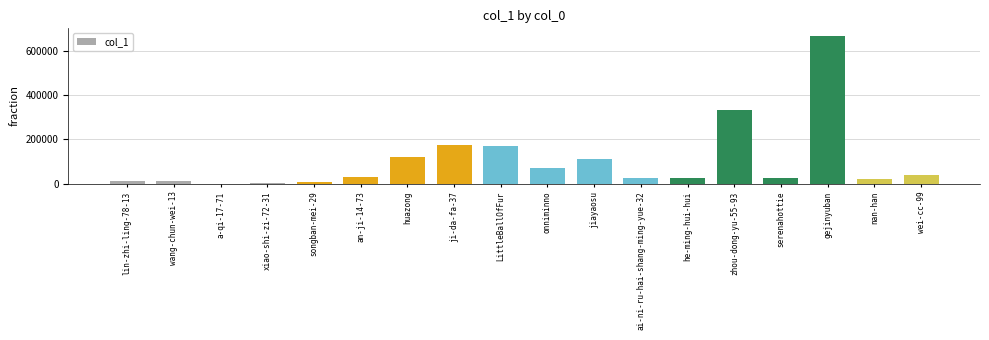

Is it true that the value at onniminno is 71744?

True